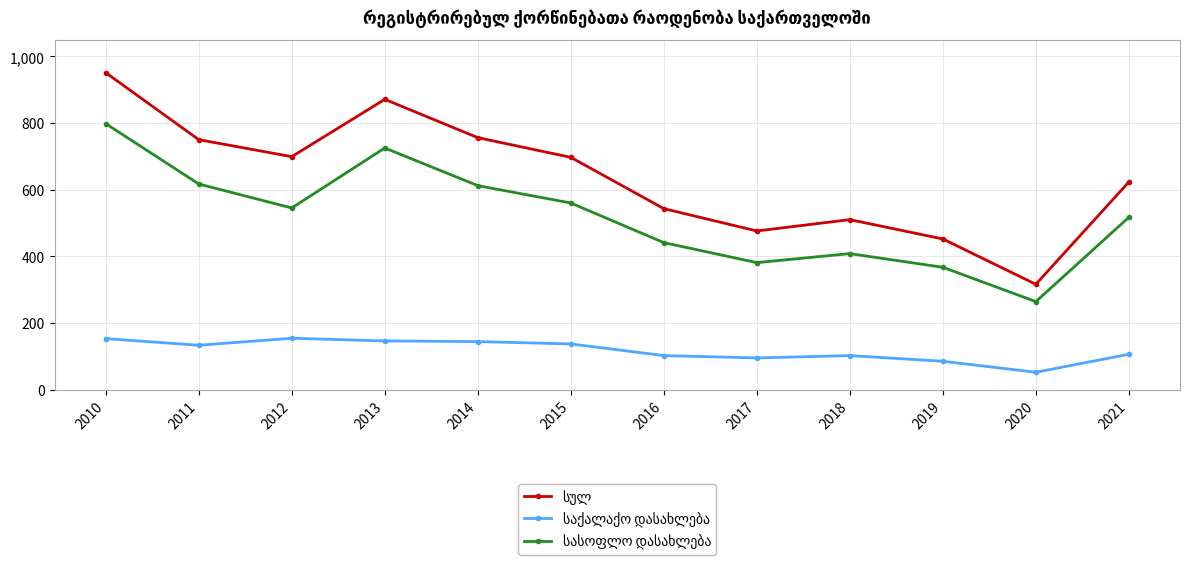

At how many categories does at least one series exceed 896?

1